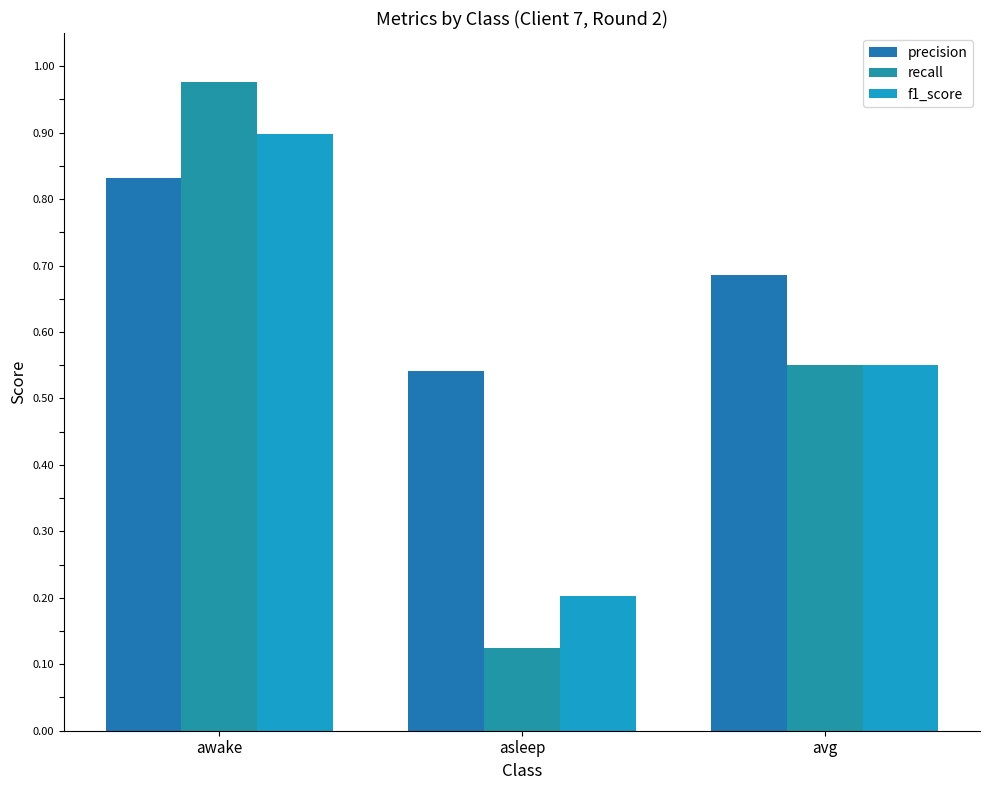

What is the difference between the highest and lowest values at awake?

0.1